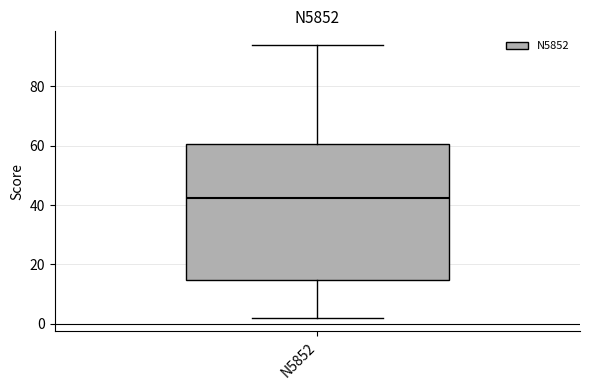

Transcribe this box plot: give where the median line is, the range the box spans, and where the two whiskers end, as read against the y-axis. The values are not printed on the chart, so give them approximately, as read against the axis.

median 42, box 14 to 60, whiskers 2 to 94